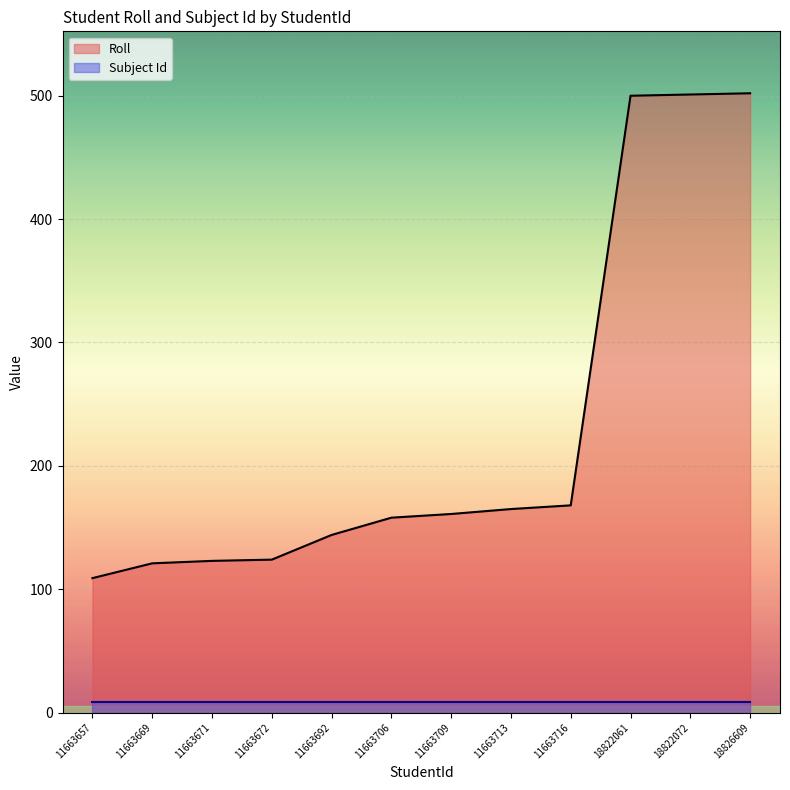

True or false: the data has more than 2 interior local peaks.

False